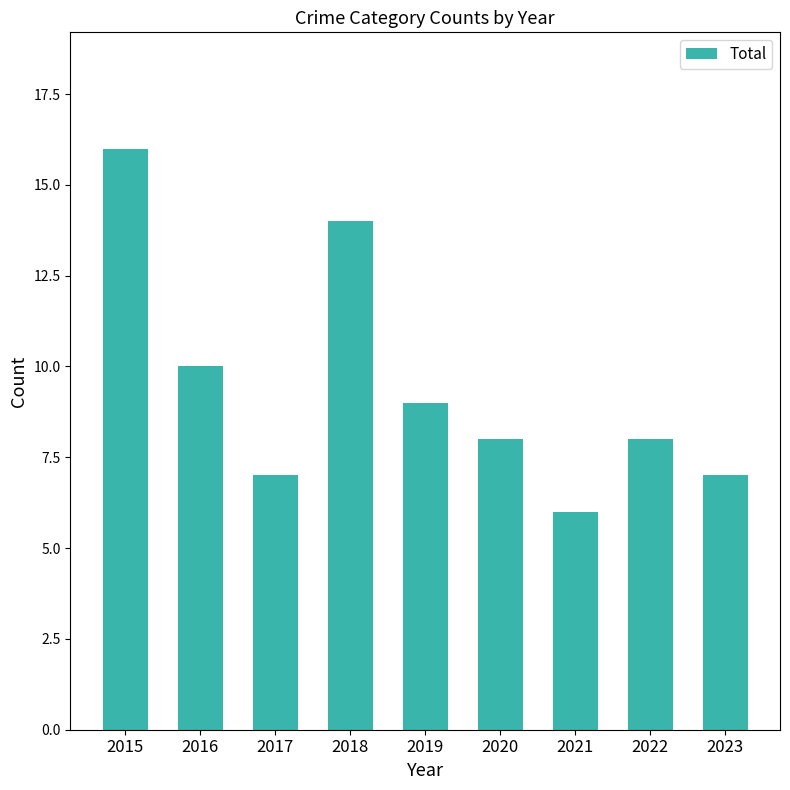

Reading left to right, what are all the values shown in this chart?

2015=16	2016=10	2017=7	2018=14	2019=9	2020=8	2021=6	2022=8	2023=7